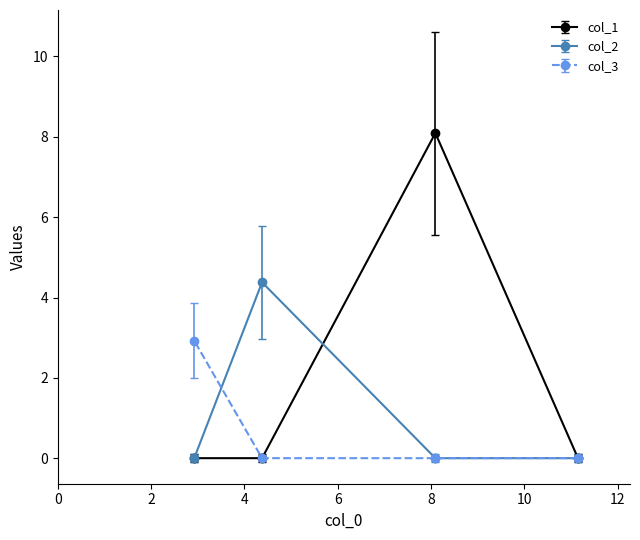

List the series in order of their peak value, highest first.

col_1, col_2, col_3